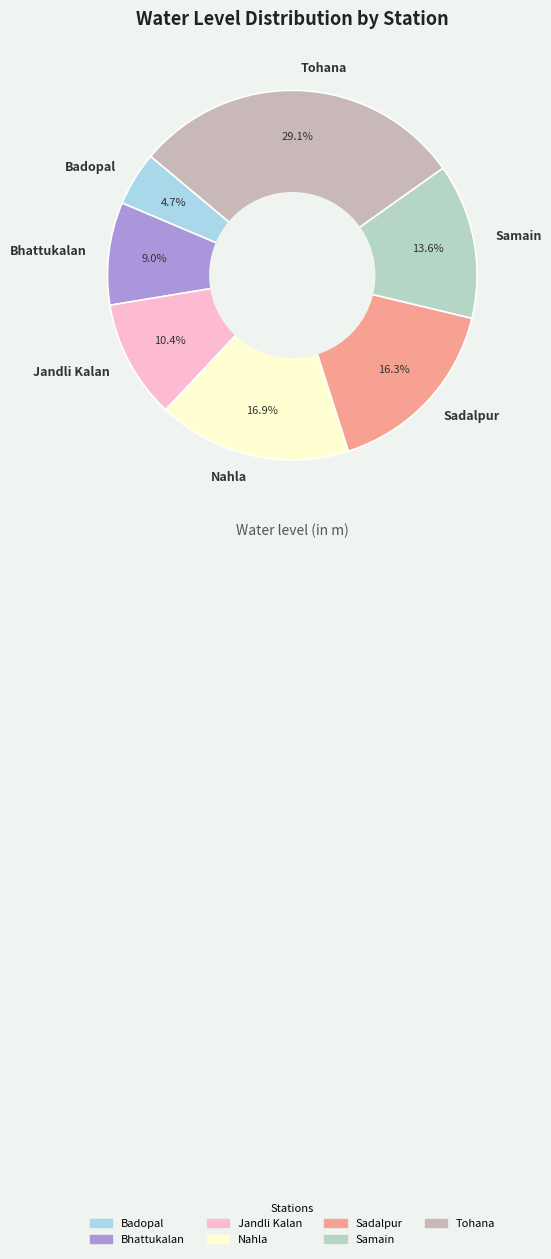

To the nearest percent, what is the difference between the Jandli Kalan and Nahla slice percentages?

7%